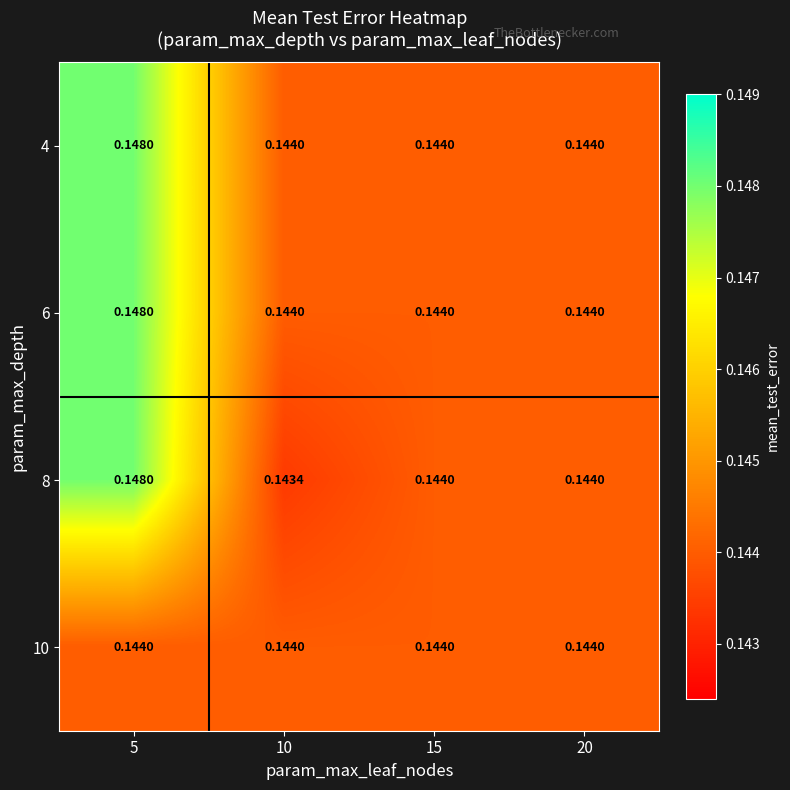

Is the value of 10 at 15 greater than the value of 8 at 5?

No